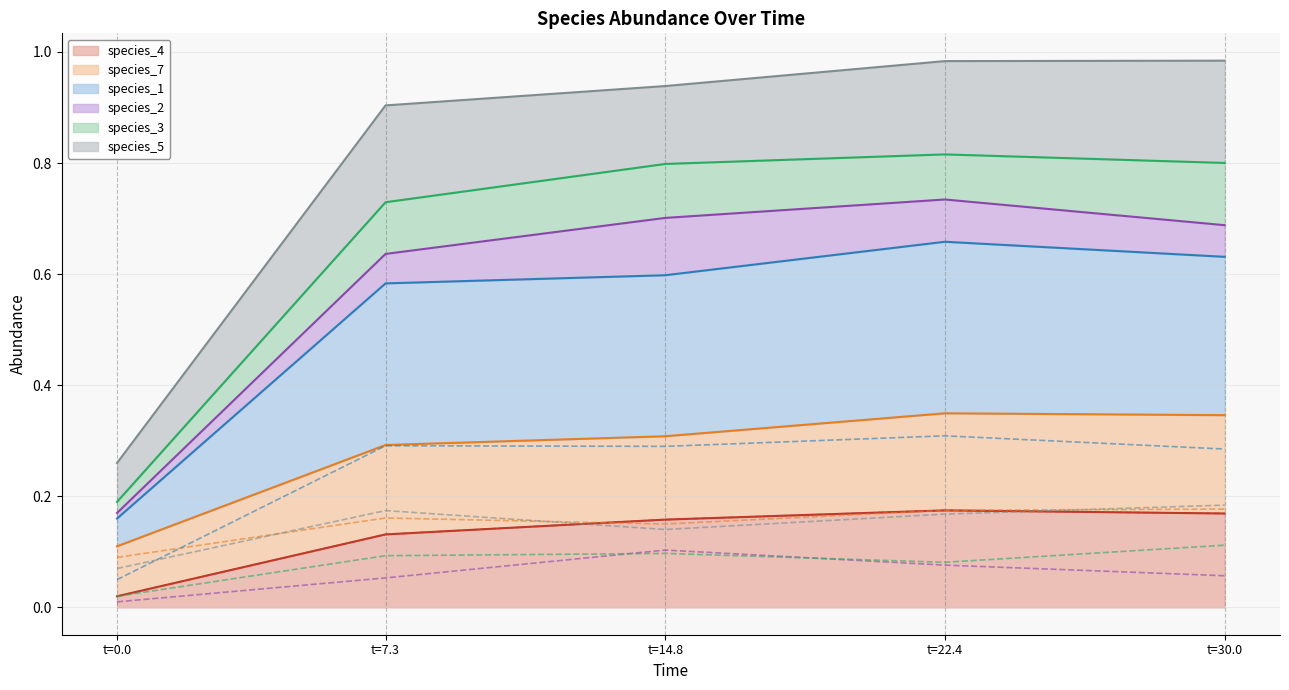

Is it true that species_4 equals 0.1 at t=30.0?

False